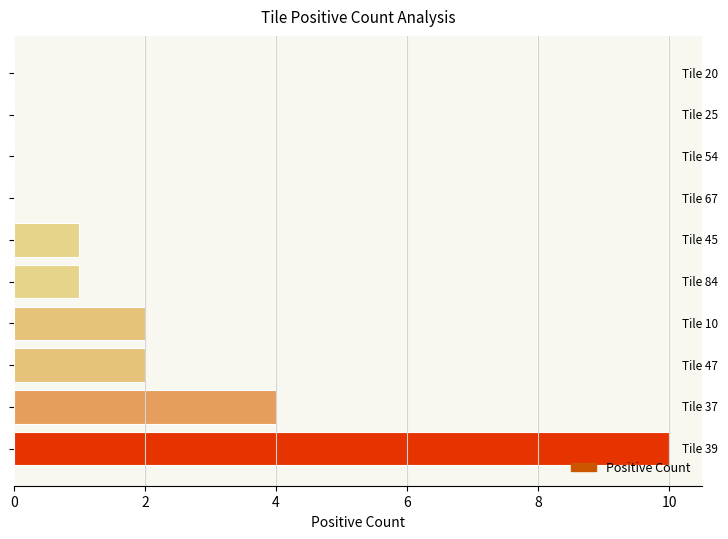

What is the sum of all values?

20